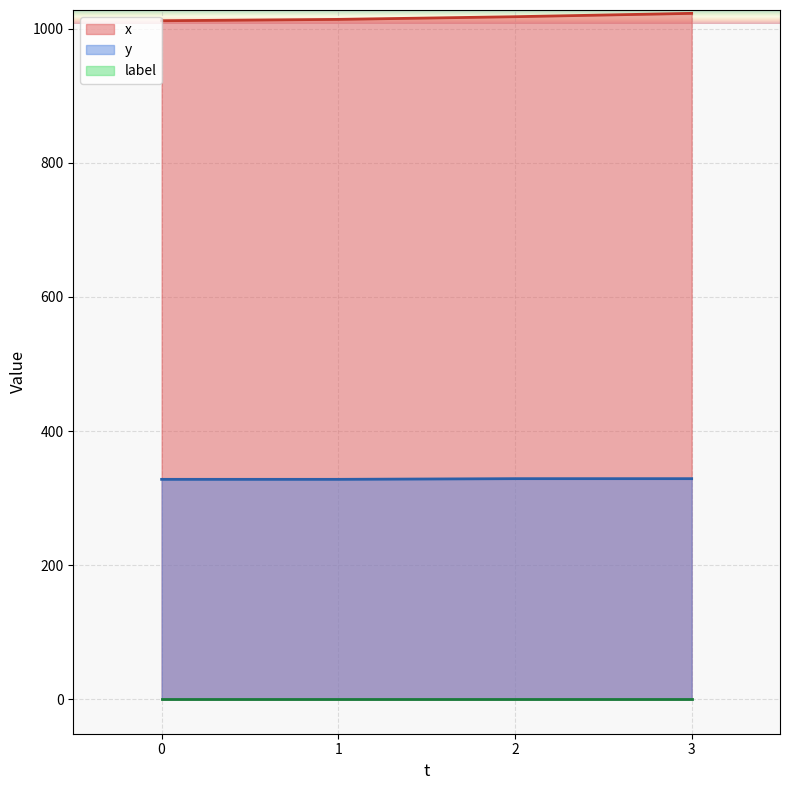

What is the average value of the x series?

1017